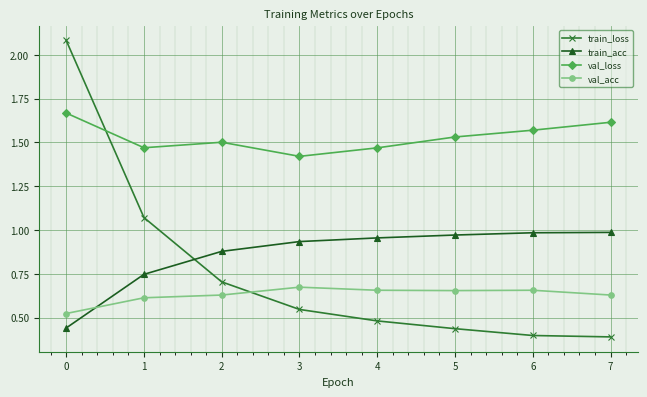

The val_acc series shows 1.1 at 7. True or false?

False